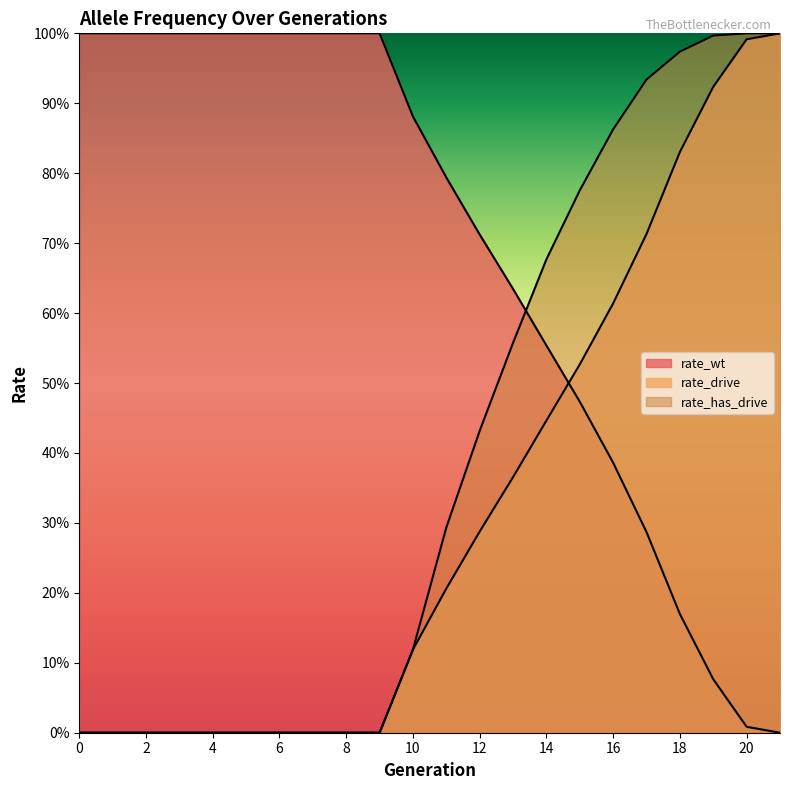

Reading left to right, list all the values displayed in this chart.

rate_wt: 0=1.0	1=1.0	2=1.0	3=1.0	4=1.0	5=1.0	6=1.0	7=1.0	8=1.0	9=1.0	10=0.9	11=0.8	12=0.7	13=0.6	14=0.6	15=0.5	16=0.4	17=0.3	18=0.2	19=0.1	20=0.0	21=0.0
rate_drive: 0=0.0	1=0.0	2=0.0	3=0.0	4=0.0	5=0.0	6=0.0	7=0.0	8=0.0	9=0.0	10=0.1	11=0.2	12=0.3	13=0.4	14=0.4	15=0.5	16=0.6	17=0.7	18=0.8	19=0.9	20=1.0	21=1.0
rate_has_drive: 0=0.0	1=0.0	2=0.0	3=0.0	4=0.0	5=0.0	6=0.0	7=0.0	8=0.0	9=0.0	10=0.1	11=0.3	12=0.4	13=0.6	14=0.7	15=0.8	16=0.9	17=0.9	18=1.0	19=1.0	20=1.0	21=1.0